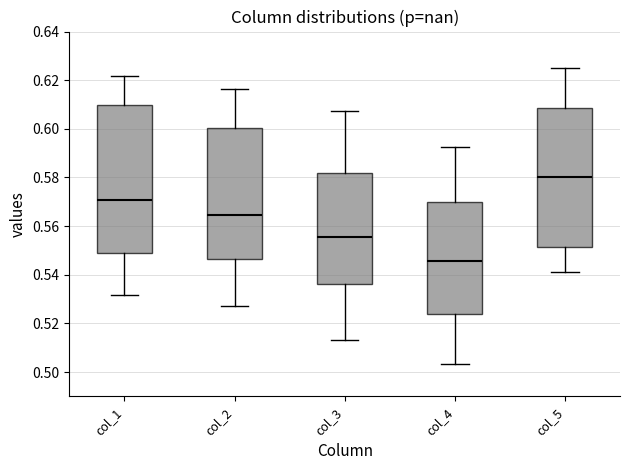

Which box is the tallest, from its lower edge to its upper edge?

col_1